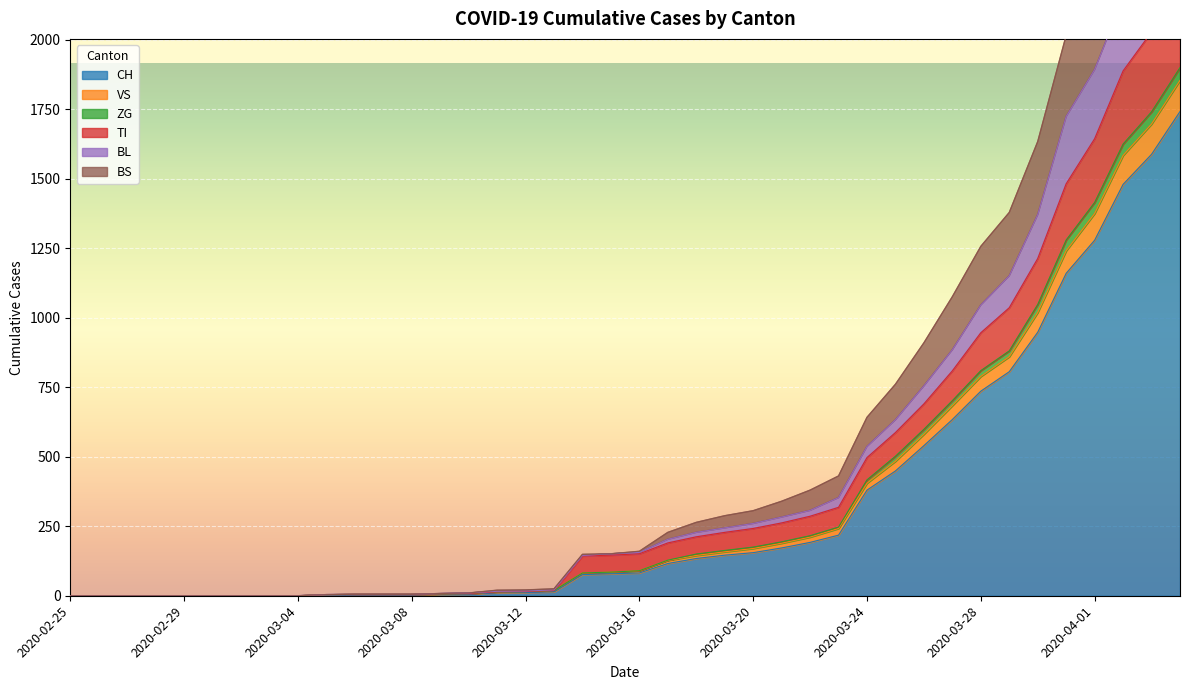

What is the highest value of the CH series?

1742